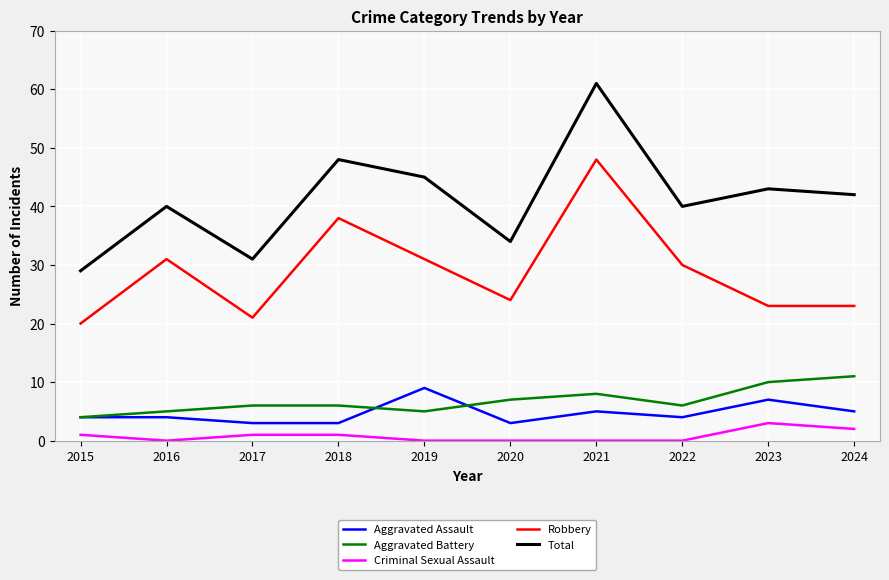

True or false: Robbery has more than 0 points higher than both neighbors.

True